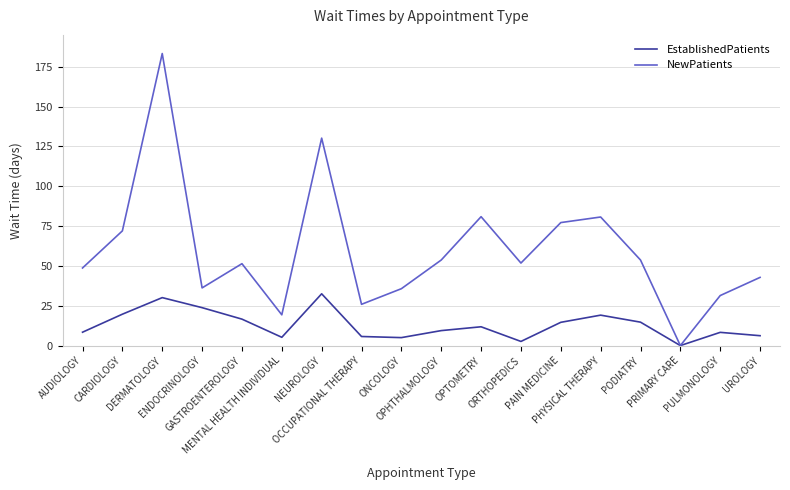

Is this an area chart (filled region under the line)?

No